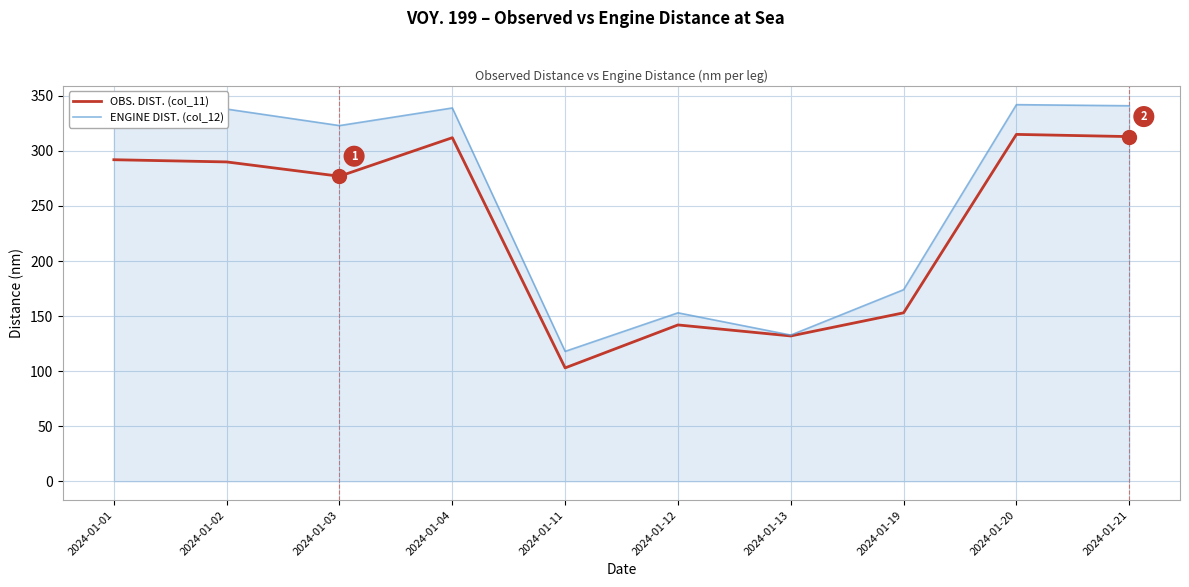

Rank the series at 2024-01-01 from lowest to highest value.

OBS. DIST. (col_11), ENGINE DIST. (col_12)